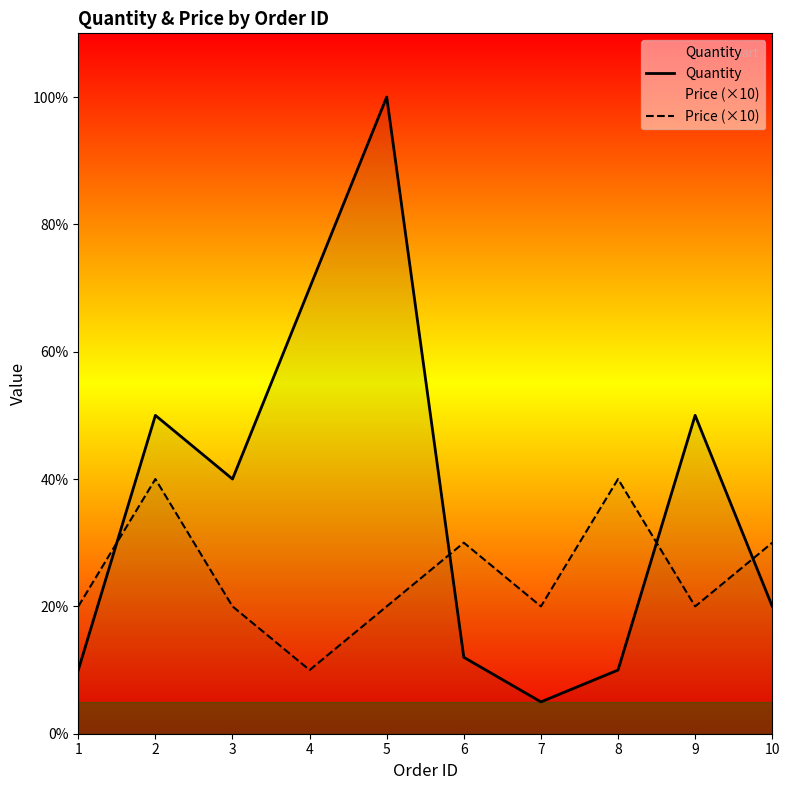

How many times do Price (×10) and Quantity cross each other?

4